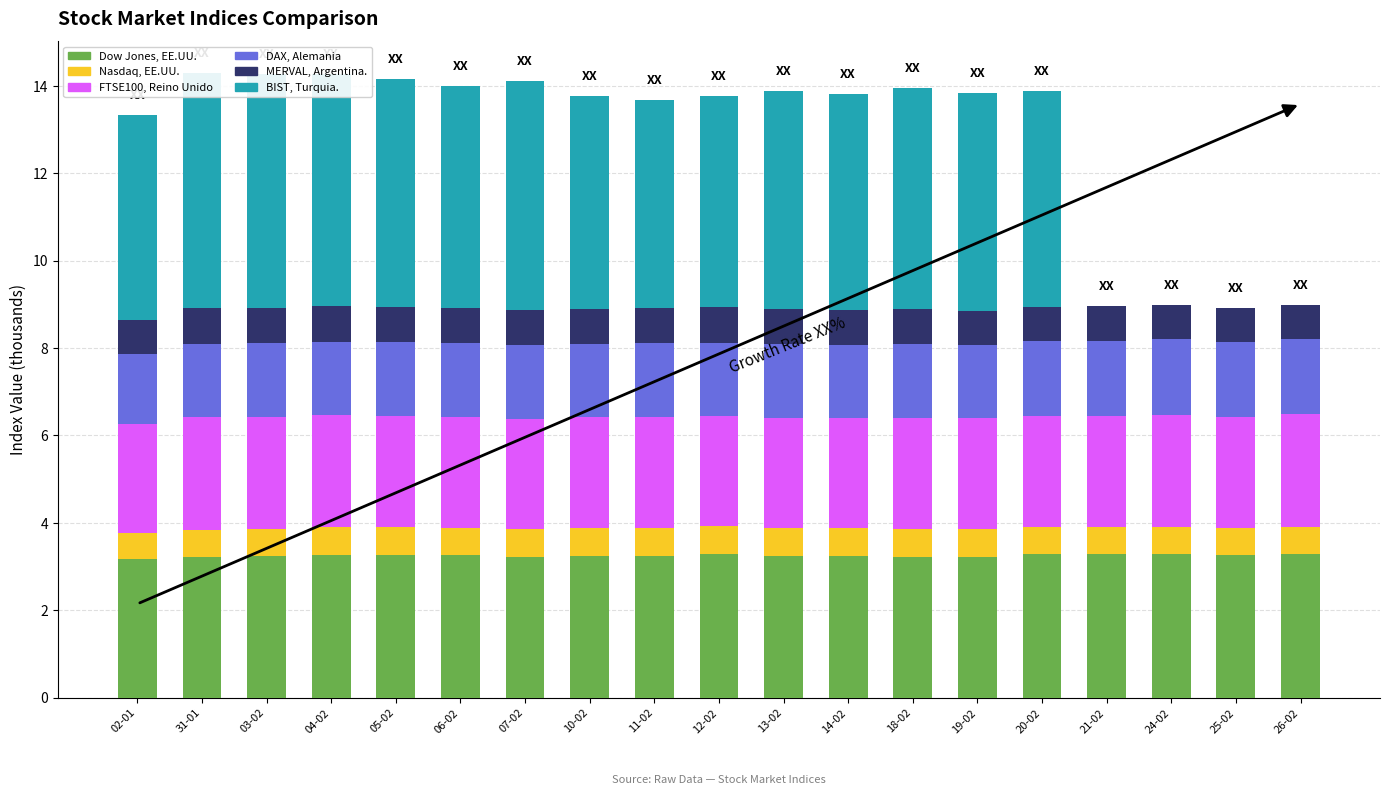

Reading left to right, extract all data points from this chart.

Dow Jones, EE.UU.: 3.2	3.2	3.2	3.3	3.3	3.3	3.2	3.2	3.3	3.3	3.2	3.2	3.2	3.2	3.3	3.3	3.3	3.3	3.3
Nasdaq, EE.UU.: 0.6	0.6	0.6	0.6	0.6	0.6	0.6	0.6	0.6	0.6	0.6	0.6	0.6	0.6	0.6	0.6	0.6	0.6	0.6
FTSE100, Reino Unido: 2.5	2.6	2.6	2.6	2.5	2.5	2.5	2.5	2.5	2.5	2.5	2.5	2.6	2.5	2.5	2.5	2.6	2.5	2.6
DAX, Alemania: 1.6	1.7	1.7	1.7	1.7	1.7	1.7	1.7	1.7	1.7	1.7	1.7	1.7	1.7	1.7	1.7	1.7	1.7	1.7
MERVAL, Argentina.: 0.8	0.8	0.8	0.8	0.8	0.8	0.8	0.8	0.8	0.8	0.8	0.8	0.8	0.8	0.8	0.8	0.8	0.8	0.8
BIST, Turquia.: 4.7	5.4	5.3	5.3	5.2	5.1	5.2	4.9	4.8	4.8	5.0	5.0	5.1	5.0	5.0	0.0	0.0	0.0	0.0